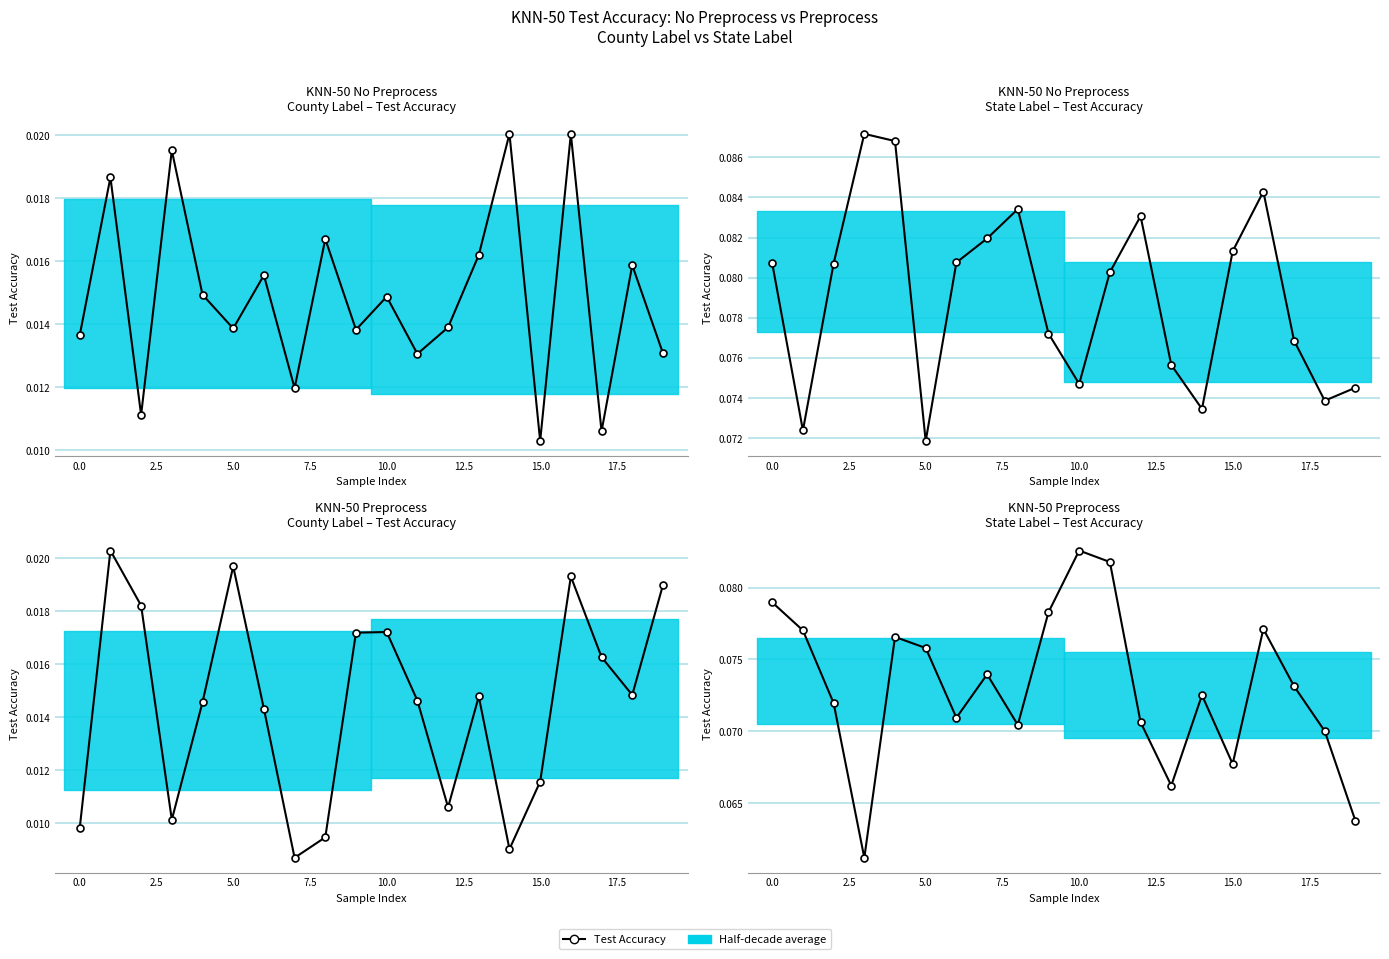

After their last crossing, which series has the higher values: KNN-50 Preprocess State Test Accuracy or KNN-50 No Preprocess State Test Accuracy?

KNN-50 No Preprocess State Test Accuracy